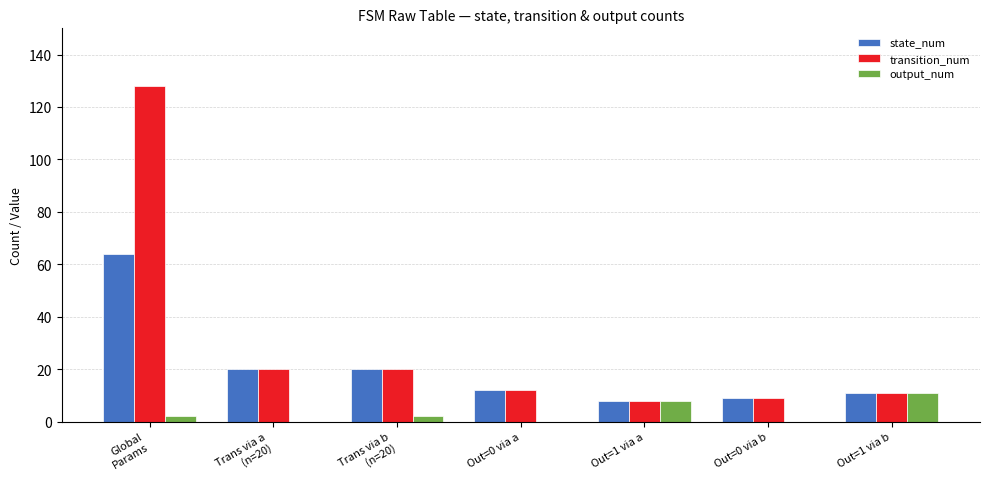

What is the sum of all transition_num values?

208